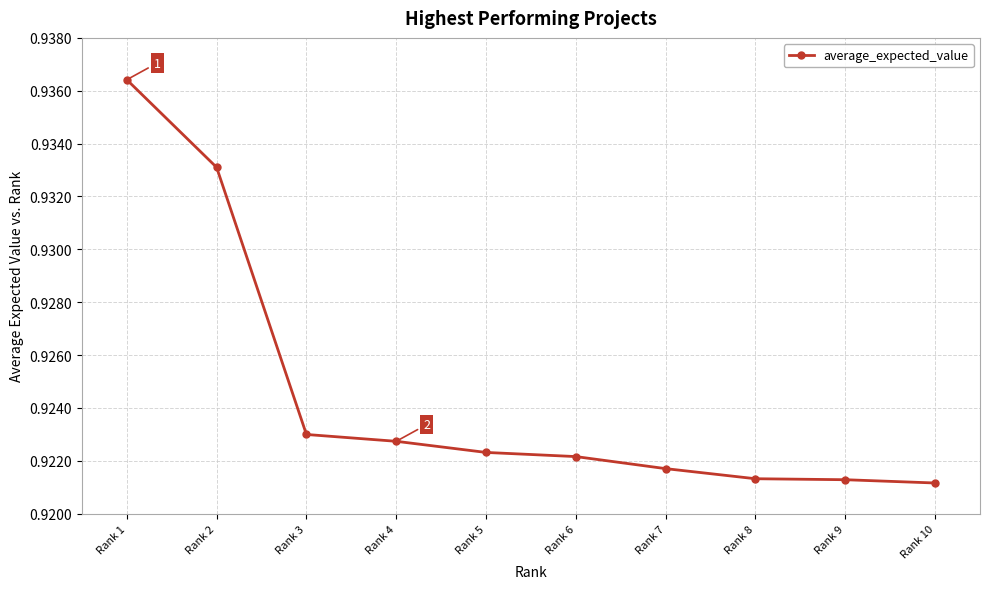

The chart shows a value of 0.6 at Rank 7. True or false?

False